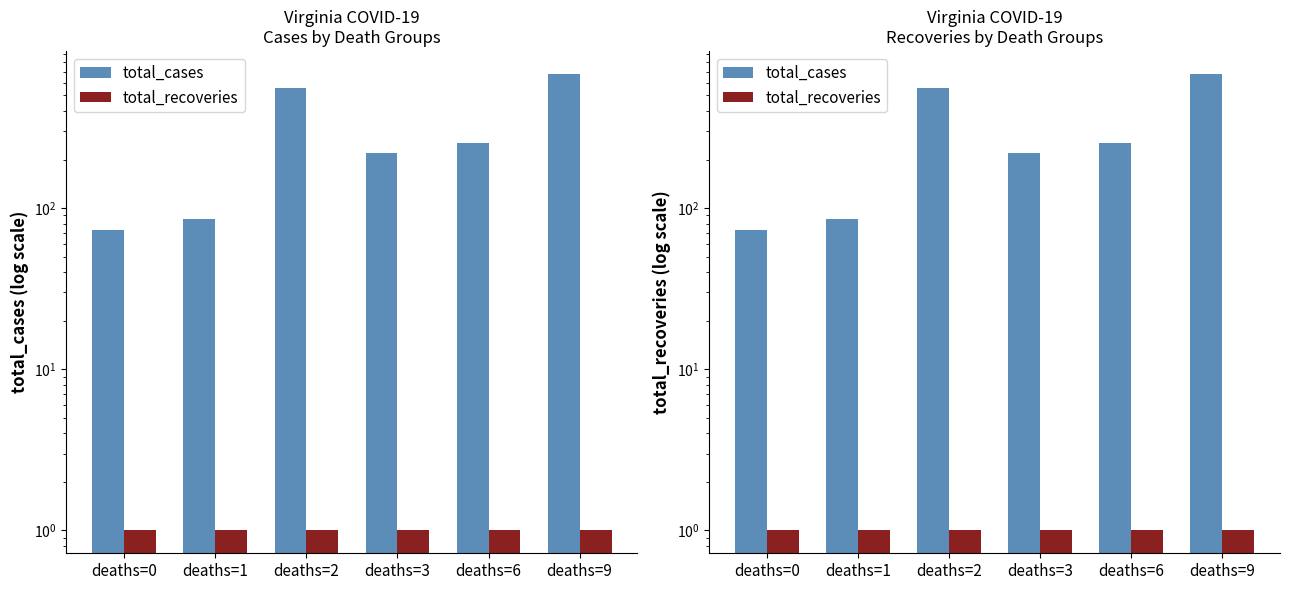

The total_cases series shows 73 at deaths=0. True or false?

True